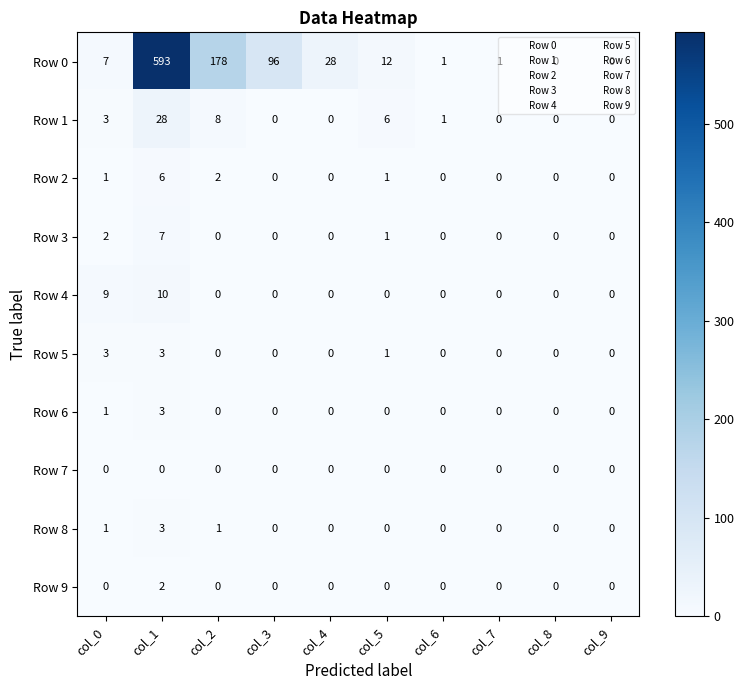

Between col_5 and col_7, which series saw the biggest shift?

Row 0